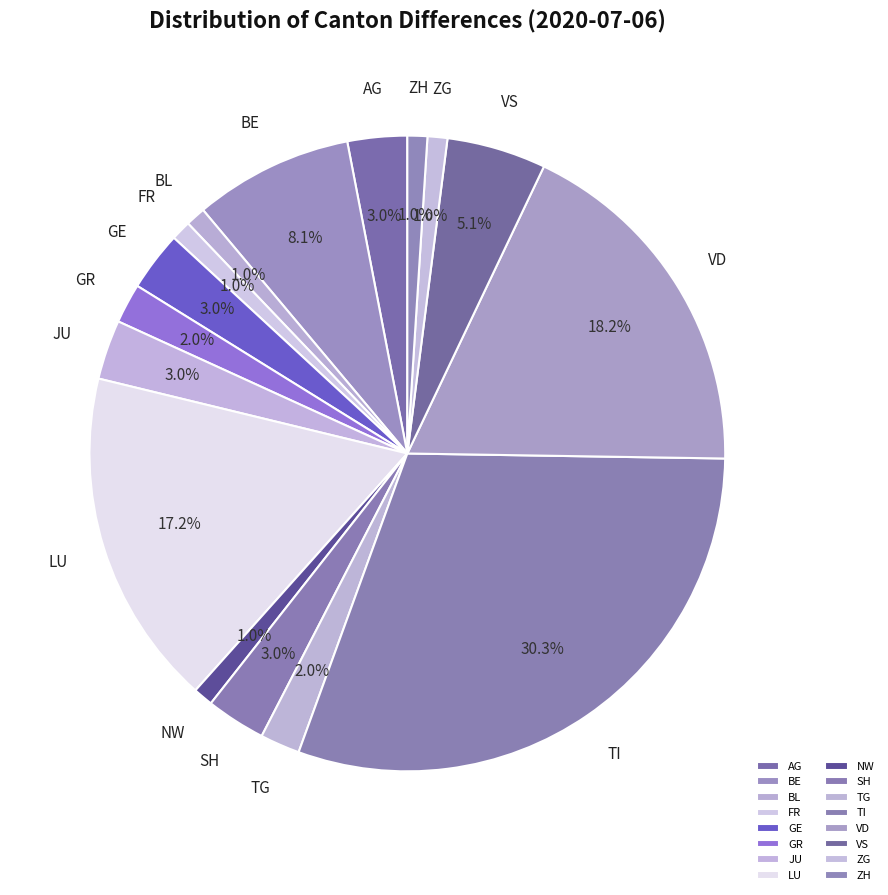

Is there a majority slice in this chart?

No